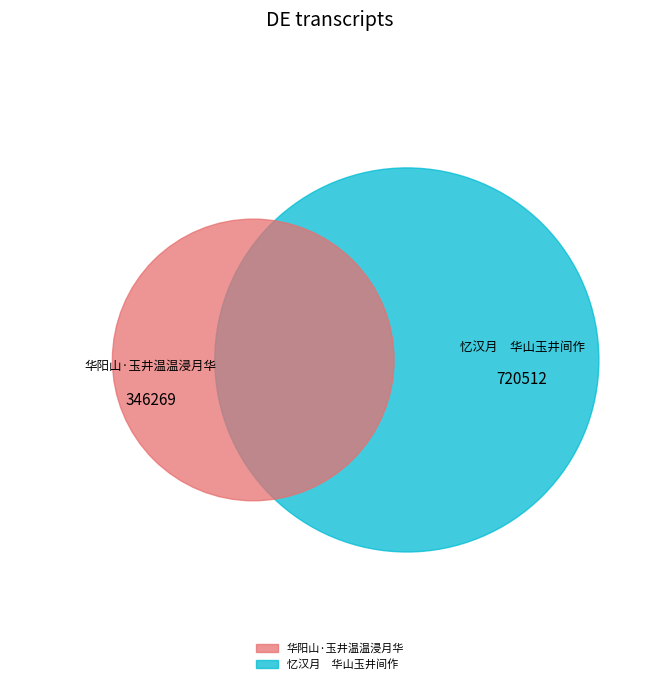

What percentage is the 华阳山·玉井温温浸月华 slice, to the nearest percent?

32%